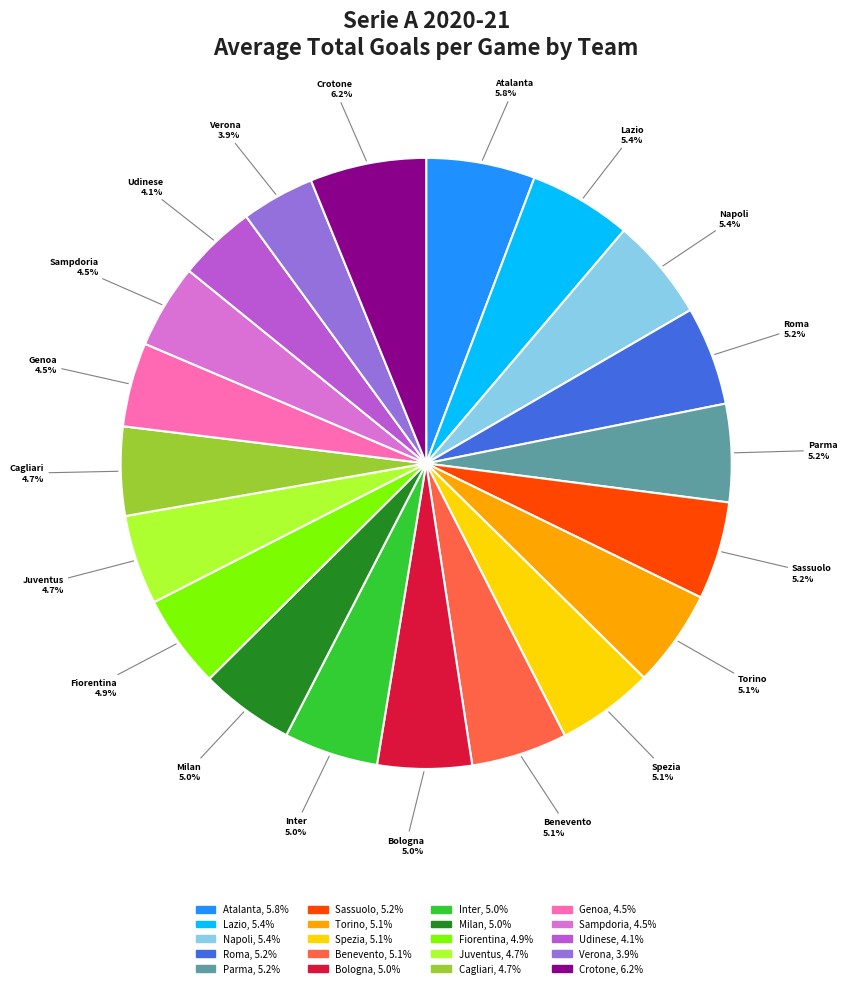

True or false: Roma accounts for 1% of the total.

False